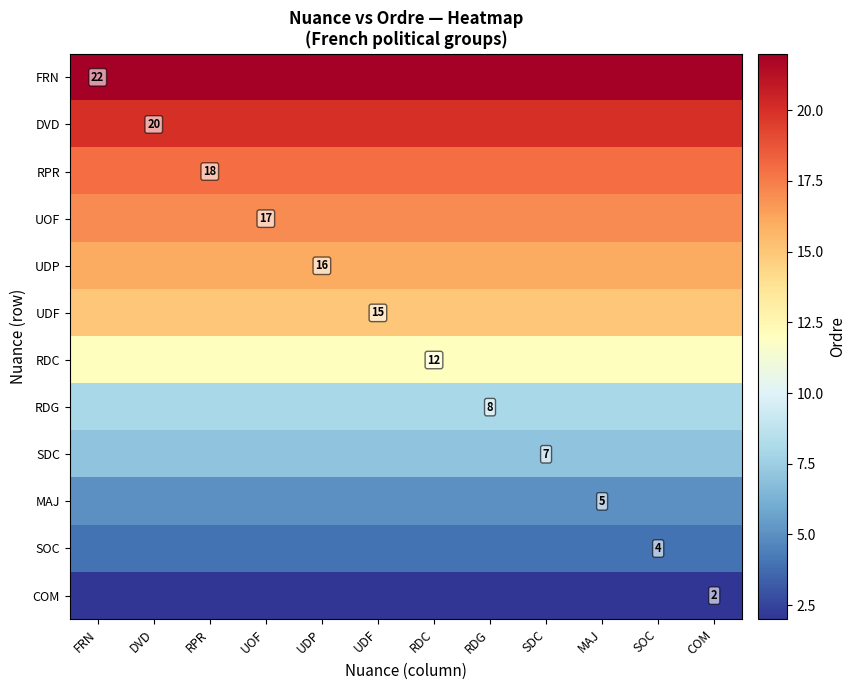

The value of SDC at SDC is 4. True or false?

False